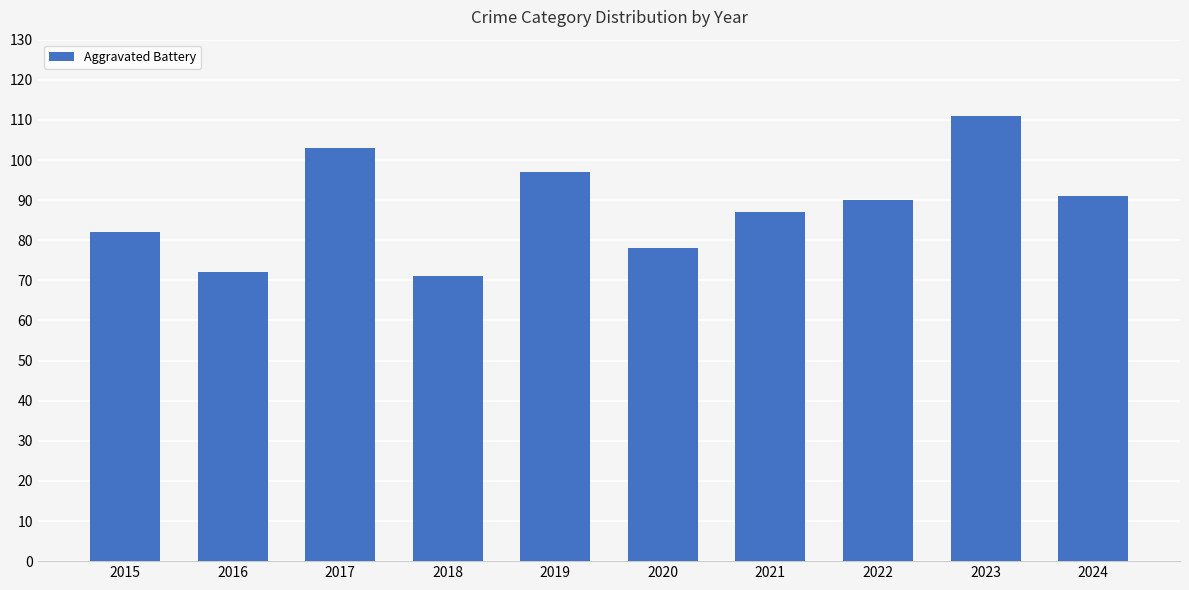

What is the difference between the maximum and second lowest values?

39